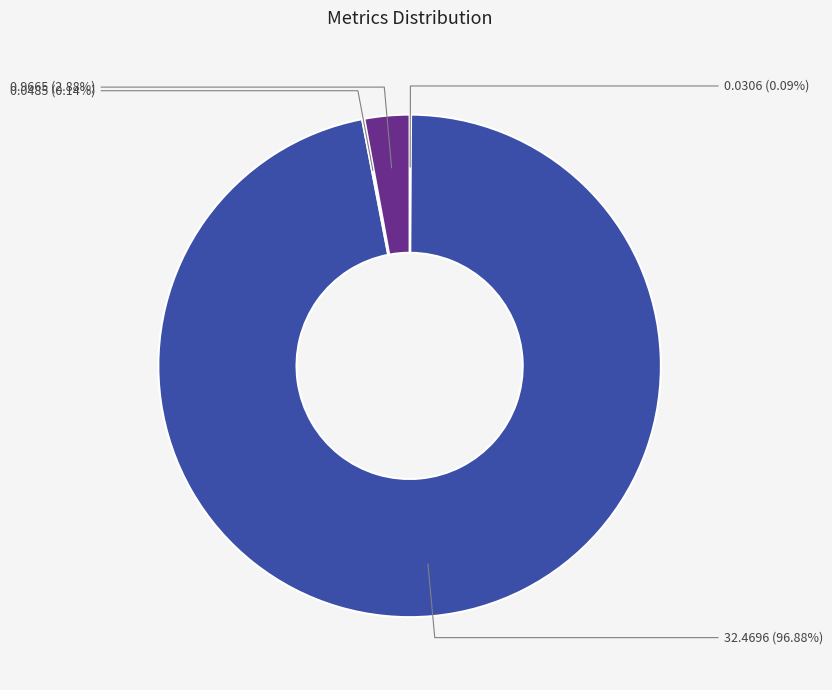

Rank the categories by value from highest to lowest.

MAPE, Inference Time, Training Time, MSE